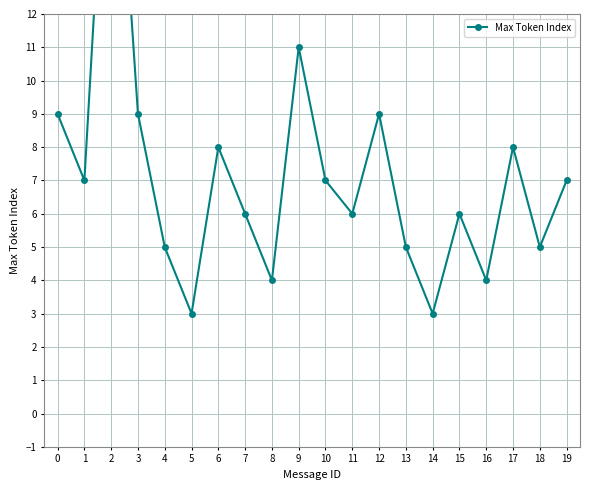

At which category does the data reach its first local valley?

1